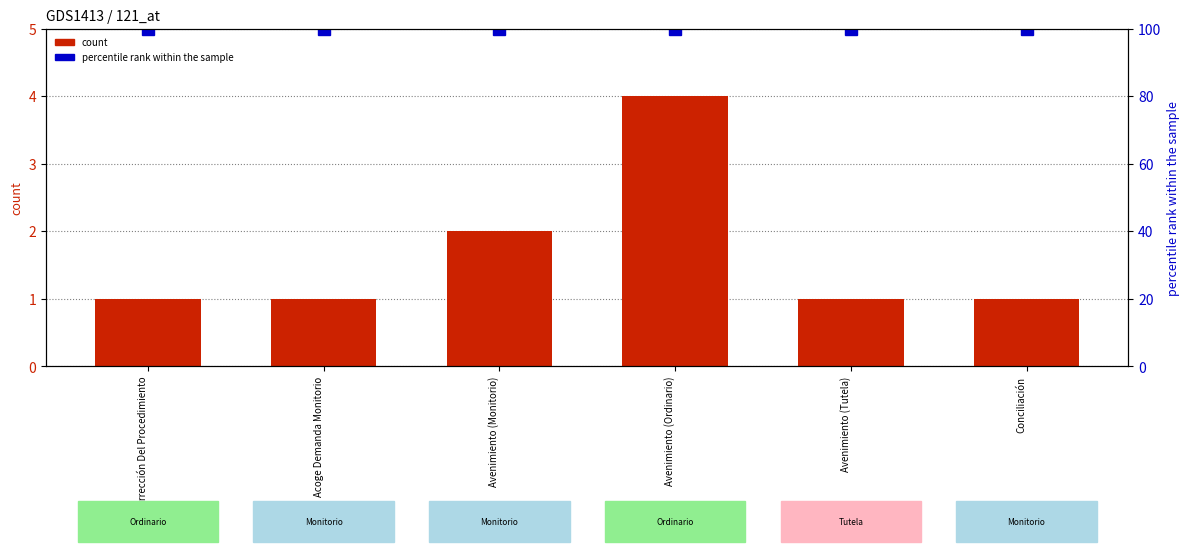

How many bars are there in each group?

2